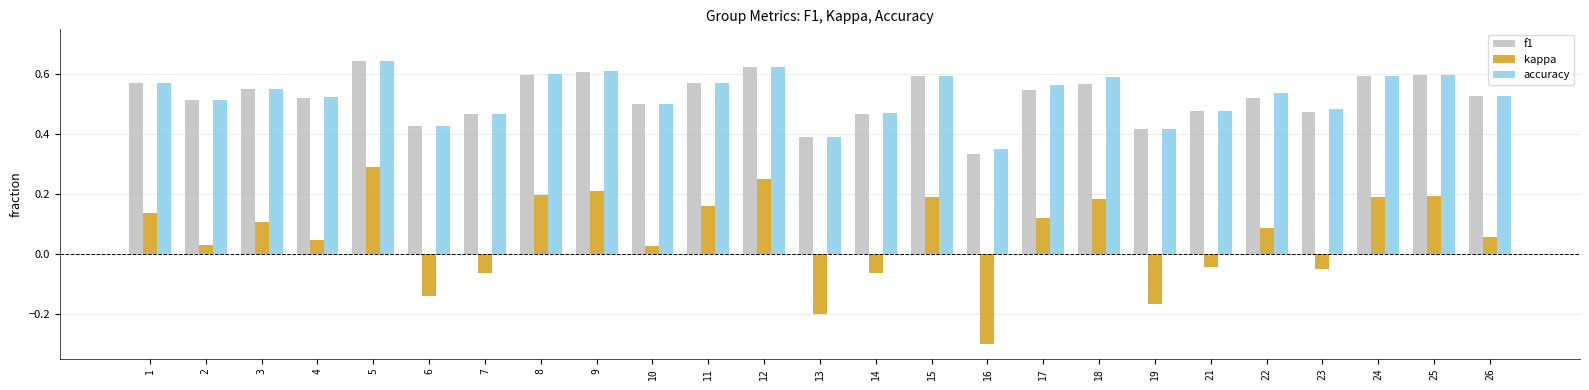

Is the value of kappa at 17 greater than the value of f1 at 5?

No